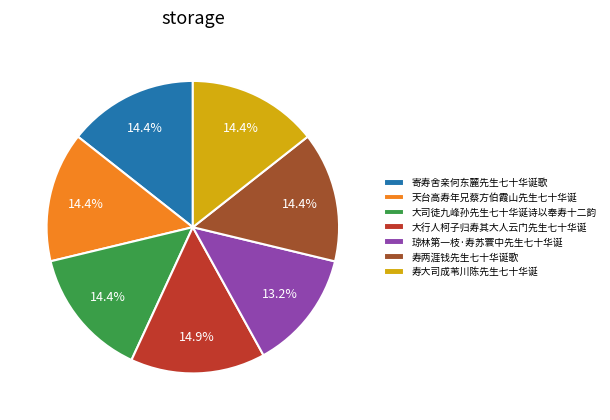

Is the sum of 寿大司成苇川陈先生七十华诞 and 寄寿舍亲何东麓先生七十华诞歌 greater than half?

No